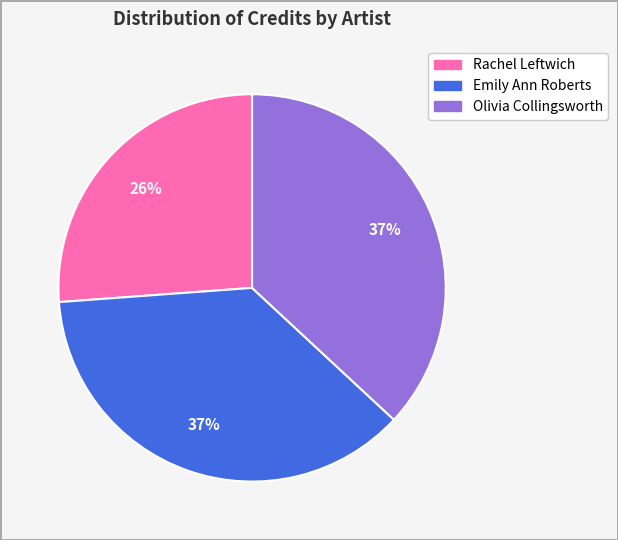

Count the number of slices in the pie.

3